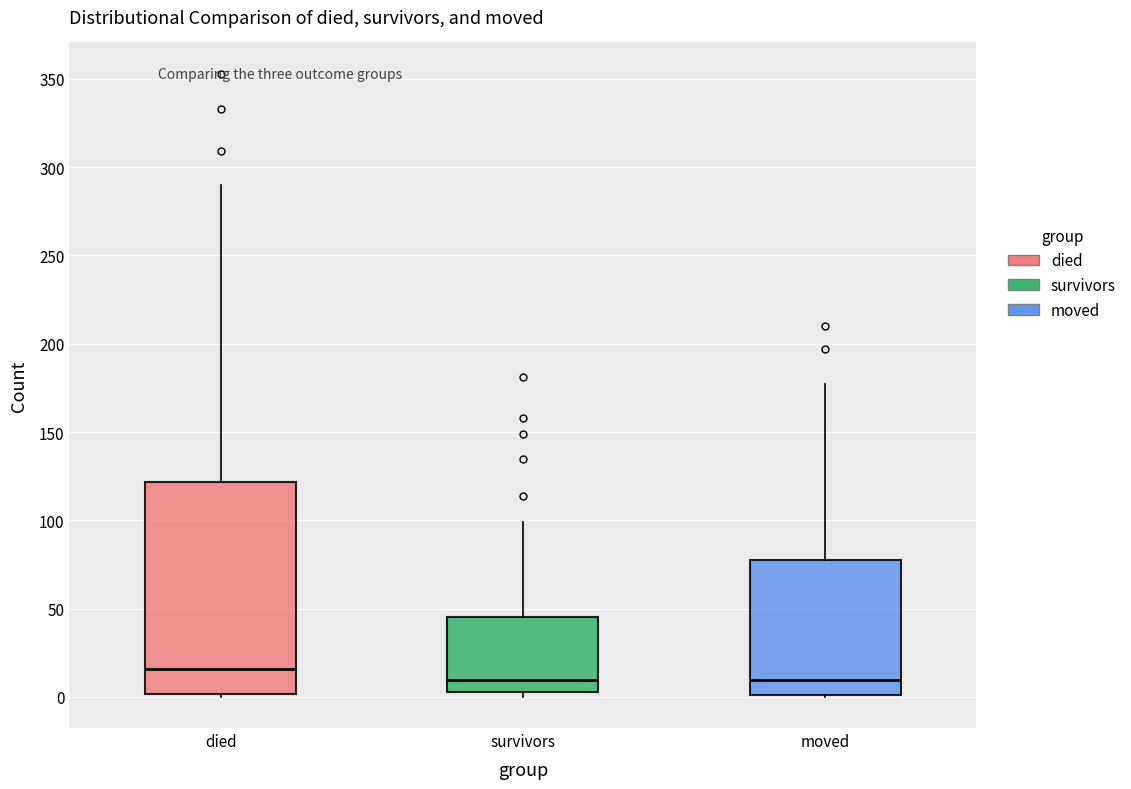

Which box is the tallest, from its lower edge to its upper edge?

died